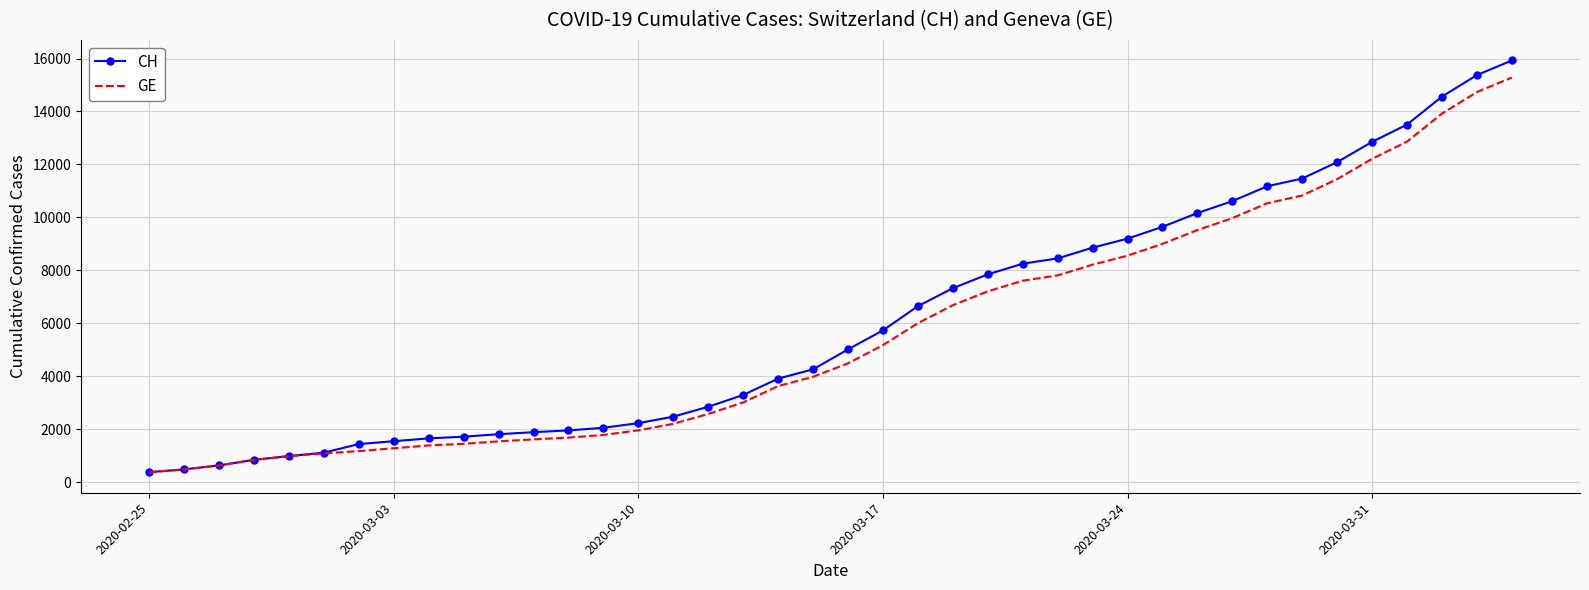

Rank the series by their average value, from lowest to highest.

GE, CH